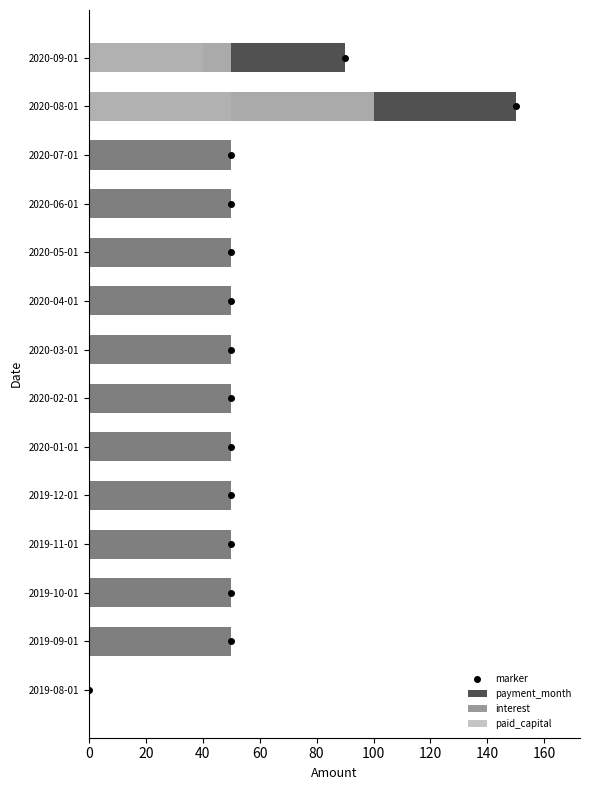

At which category is the sum across all series the highest?

2020-08-01